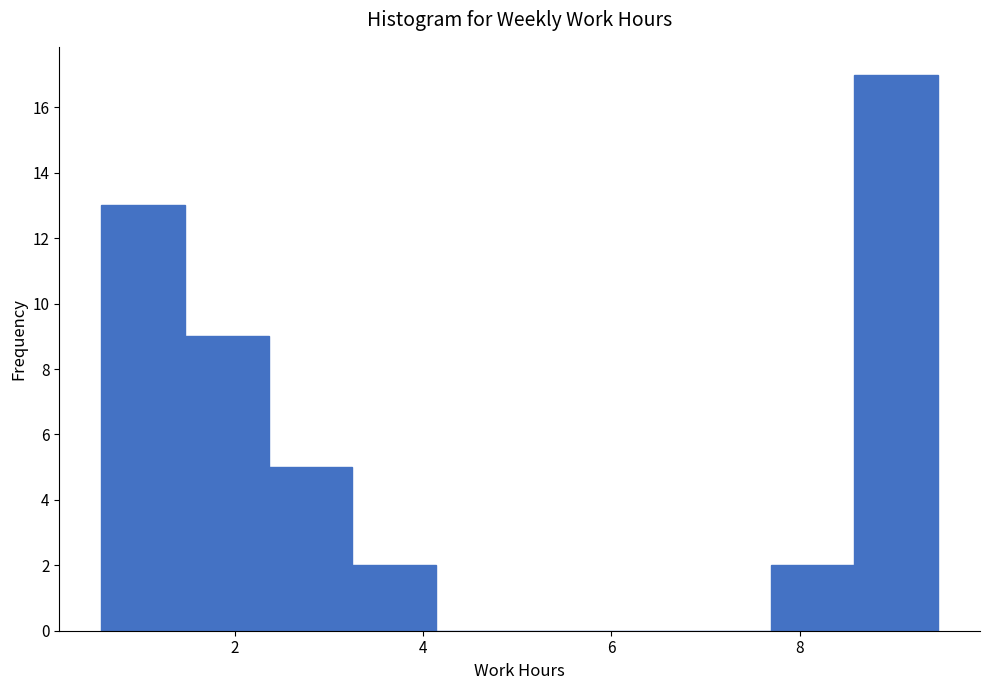

What is the height of the bar covering 1.4 to 2.4 on the x-axis? Neither the bar edges nor the heights are printed on the chart, so give them approximately, as read against the axes.

9